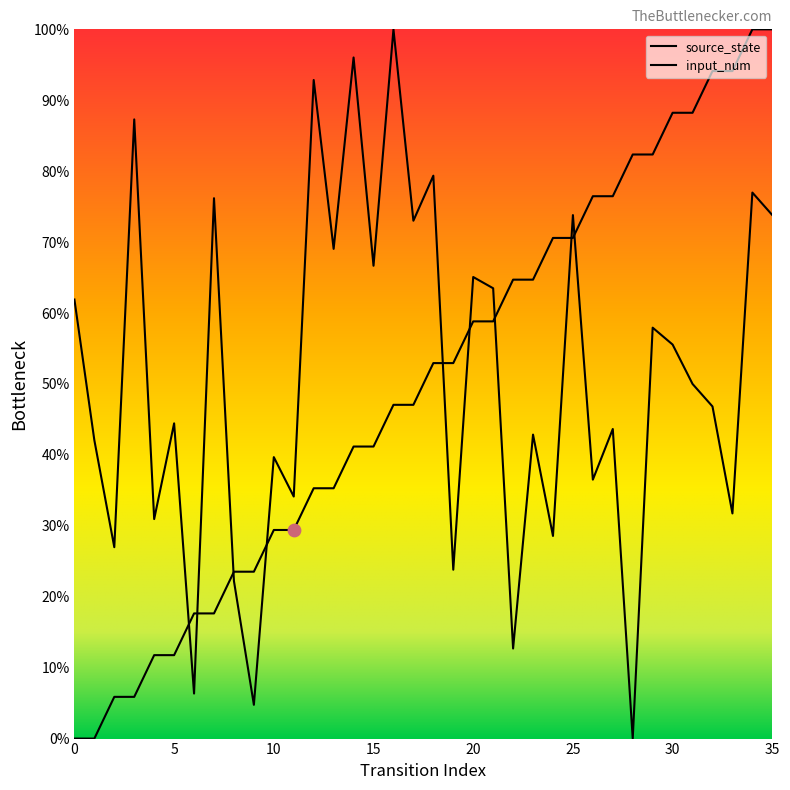

What are all the series names shown in the legend?

source_state, input_num